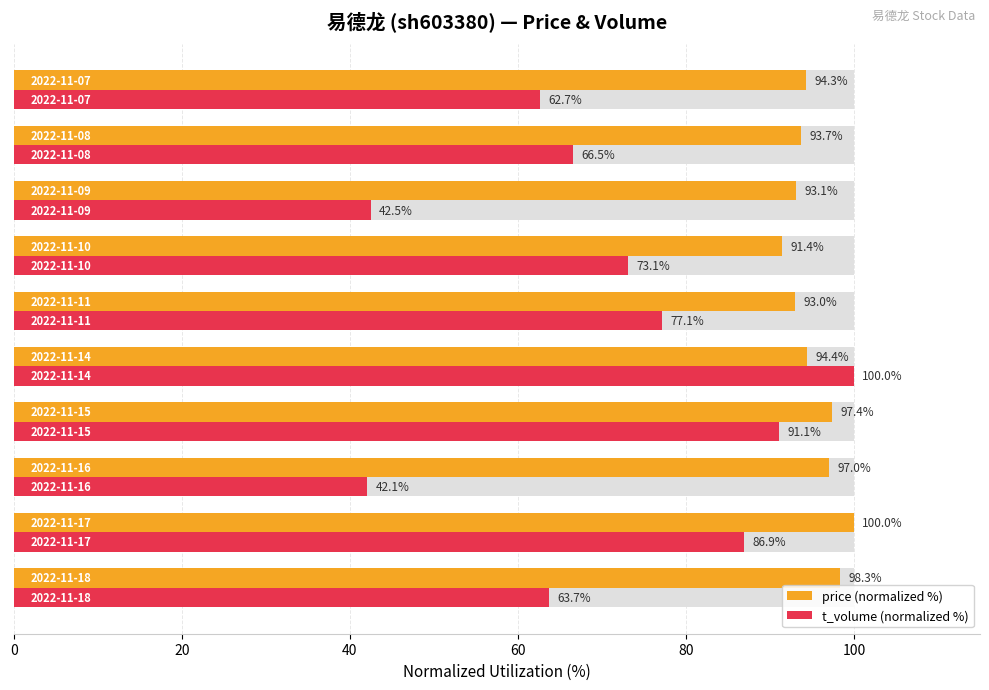

Is the value of price (normalized %) at 100 greater than the value of t_volume (normalized %) at 100?

Yes